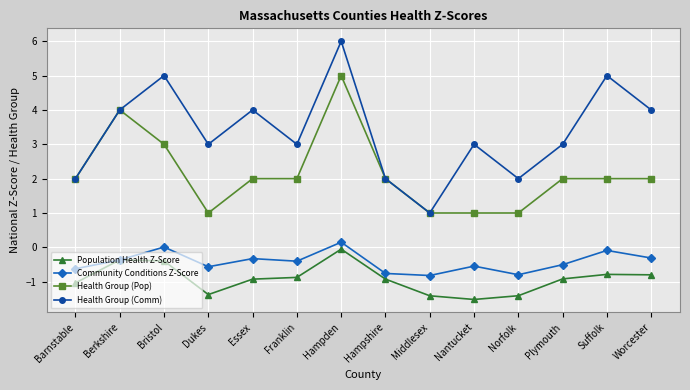

True or false: Health Group (Comm) has a value of 3.6 at Hampden.

False